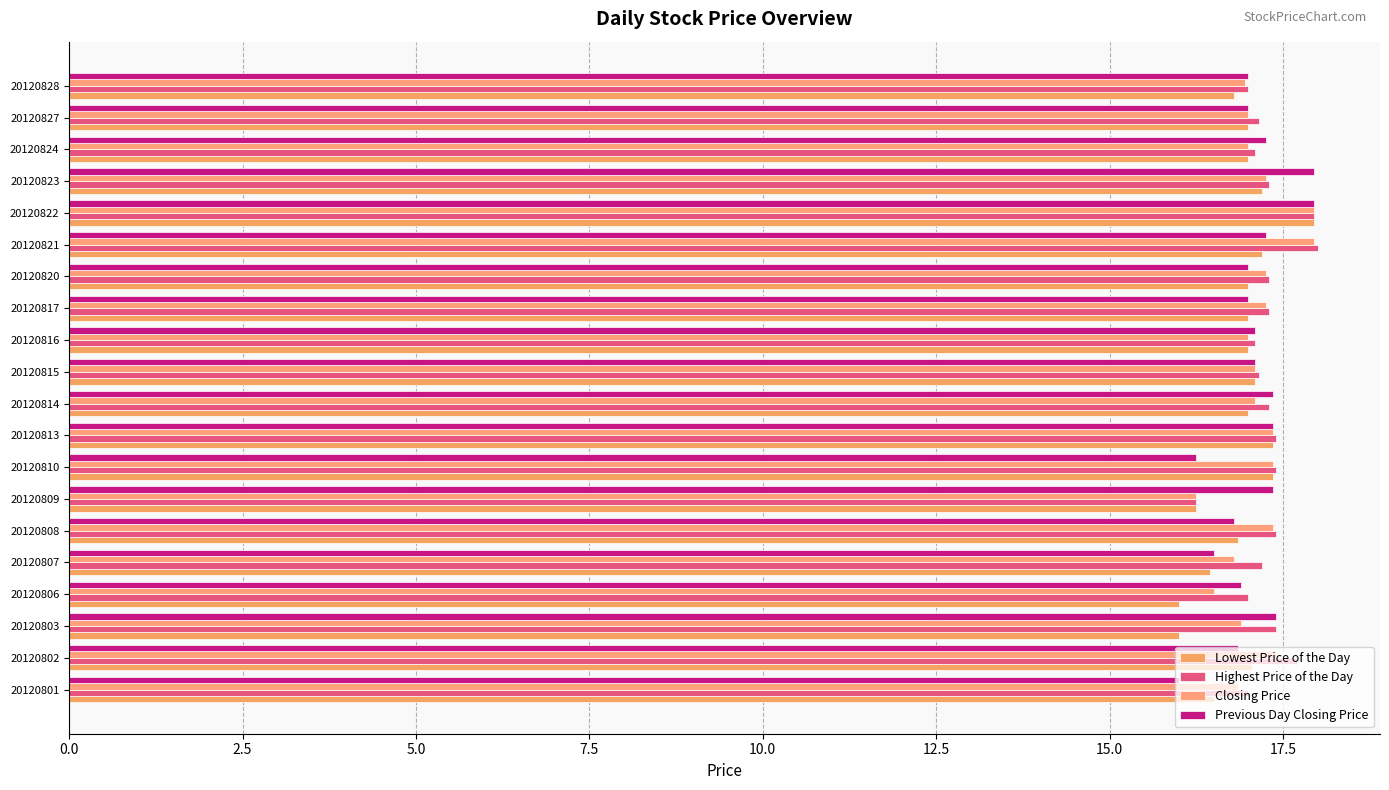

List the series in order of their overall mean, highest first.

Highest Price of the Day, Closing Price, Previous Day Closing Price, Lowest Price of the Day